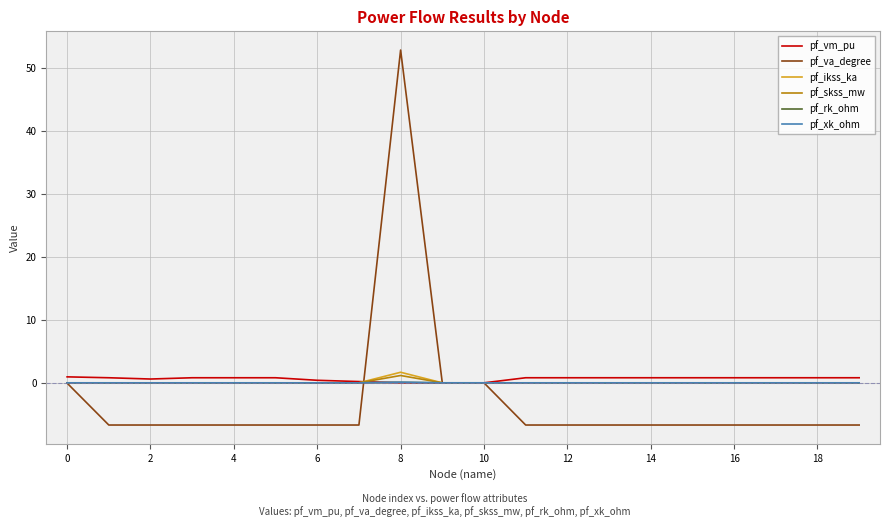

True or false: pf_va_degree and pf_rk_ohm intersect in this chart.

True